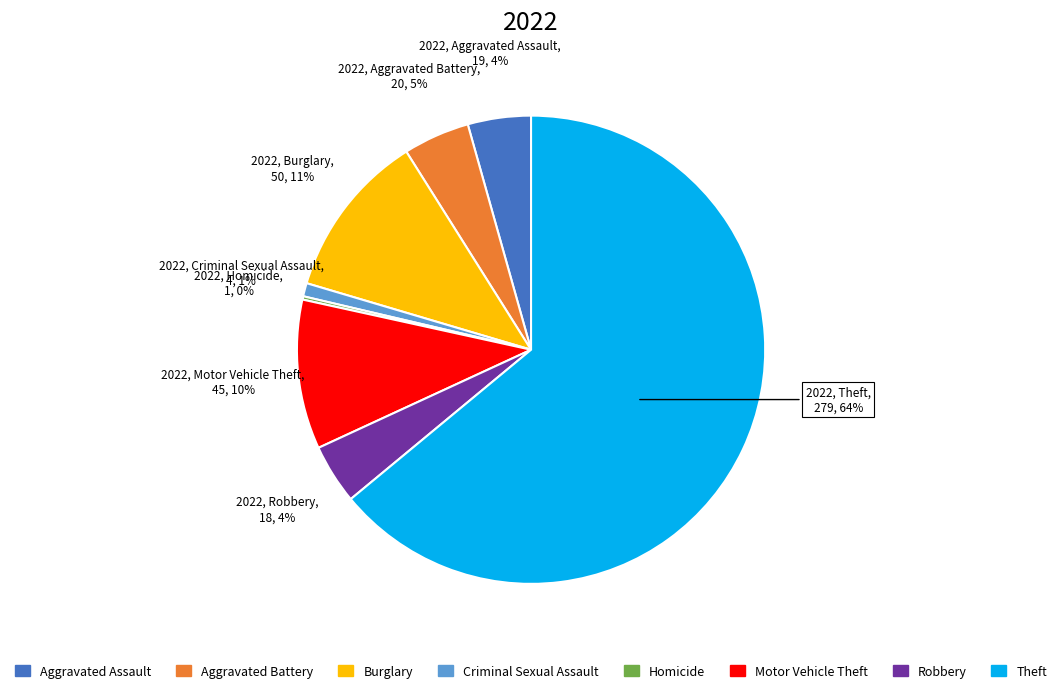

Is there a majority slice in this chart?

Yes